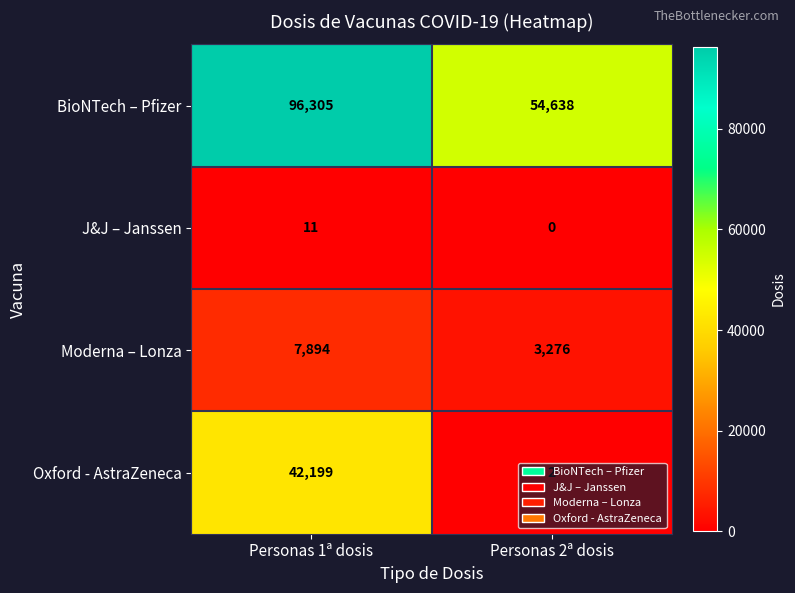

True or false: BioNTech – Pfizer has a value of 96305 at Personas 1ª dosis.

True